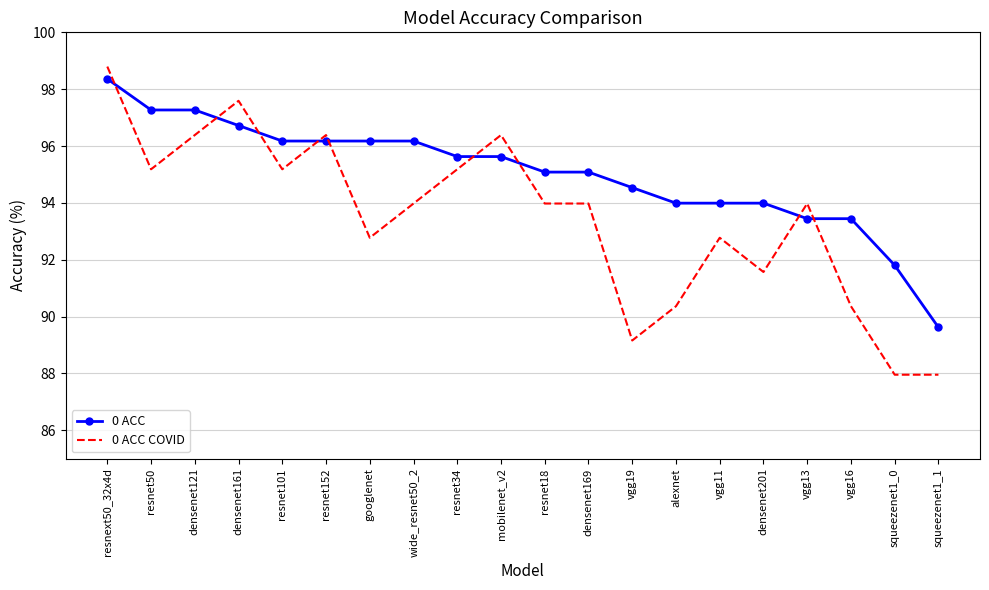

What is the difference between the maximum and minimum values in the 0 ACC series?

8.7